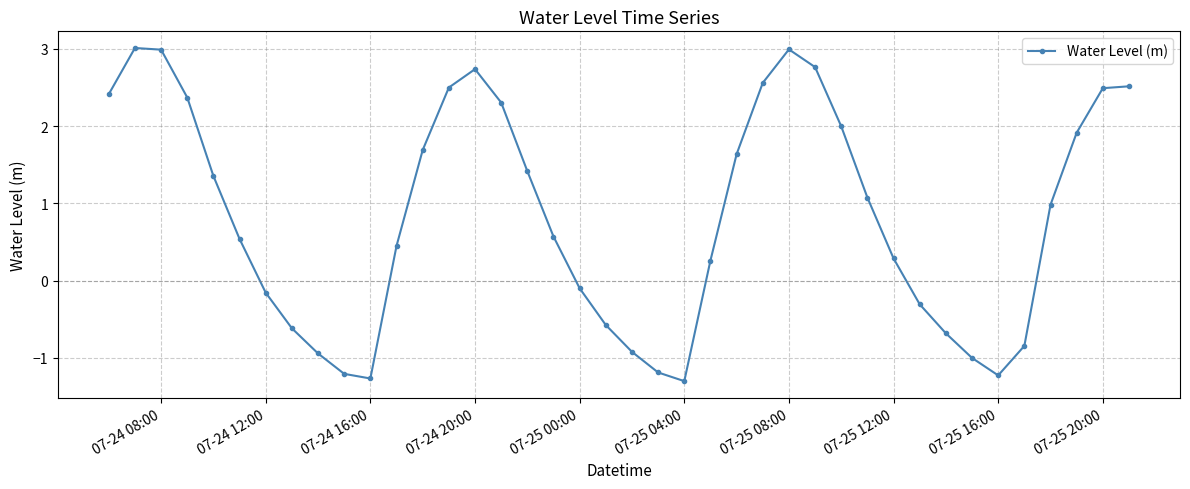

Does the chart have visible grid lines?

Yes